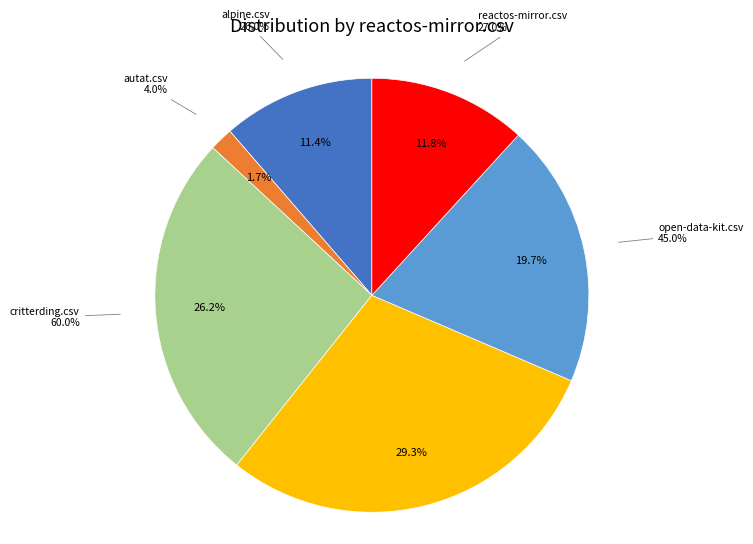

Which slice is the smallest?

autat.csv